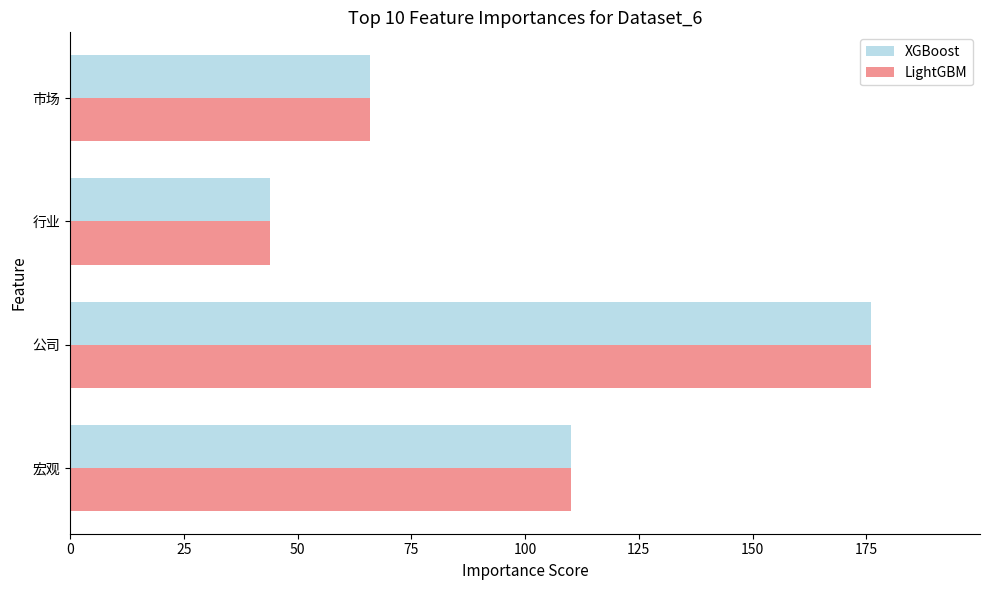

What is the sum of all LightGBM values?

396